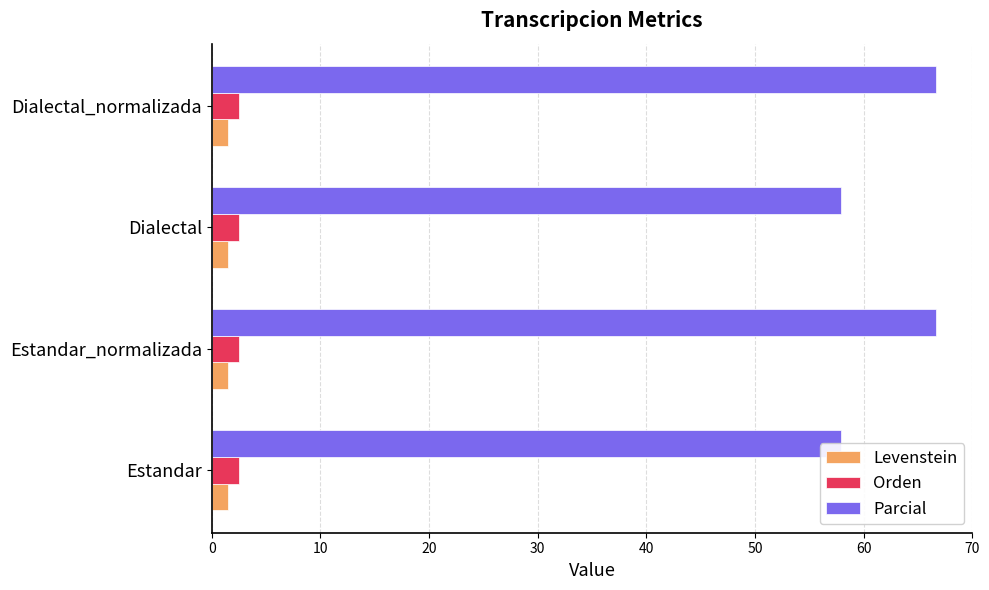

Which series has the largest range (max minus min)?

Parcial